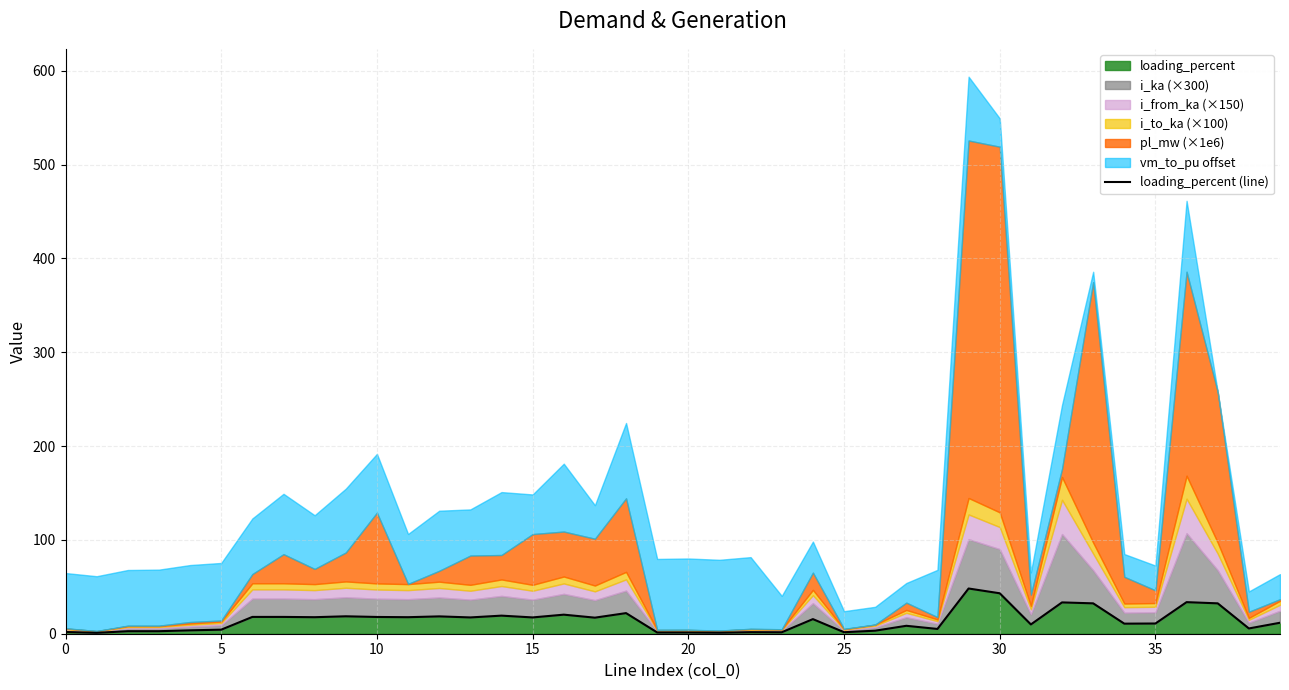

Reading right to left, list all the values displayed in this chart.

11.7	5.6	32.4	33.7	10.9	10.7	32.4	33.4	9.9	43.1	48.2	5.1	8.4	3.2	1.6	15.6	1.5	1.7	1.1	1.3	1.3	22.0	17.1	20.3	17.4	19.3	17.4	18.5	17.6	17.9	18.6	17.6	17.9	17.9	4.3	3.6	2.7	2.7	0.9	1.8